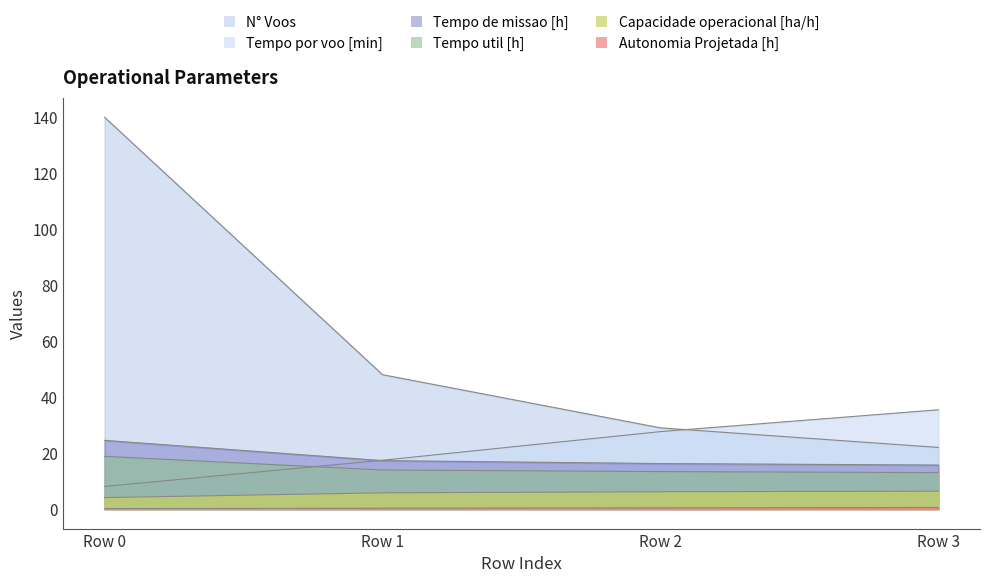

What is the value of the Capacidade operacional [ha/h] point at the 2nd from the left?

5.8